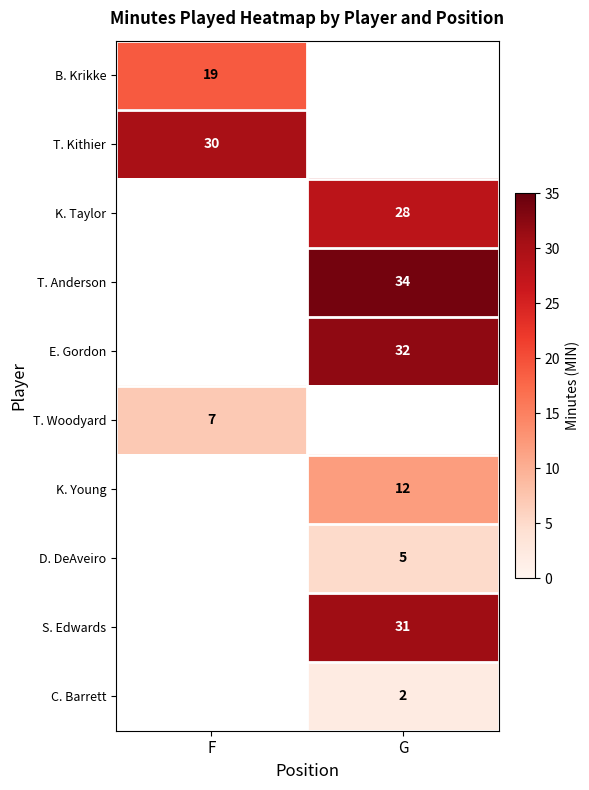

True or false: S. Edwards has a value of 43 at G.

False